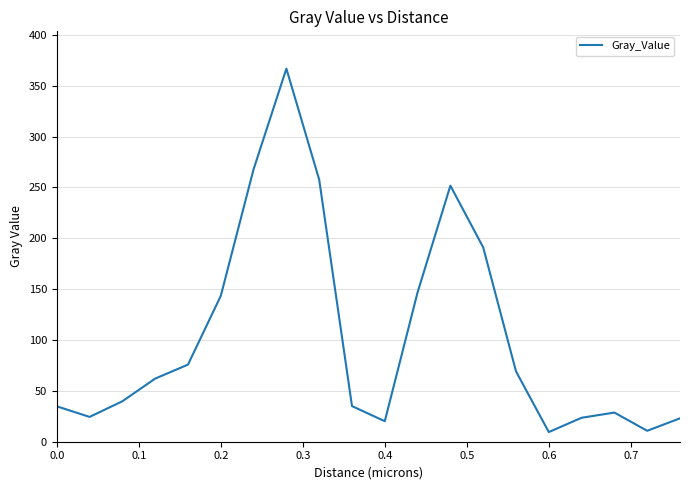

What is the minimum value shown in the chart?

9.5